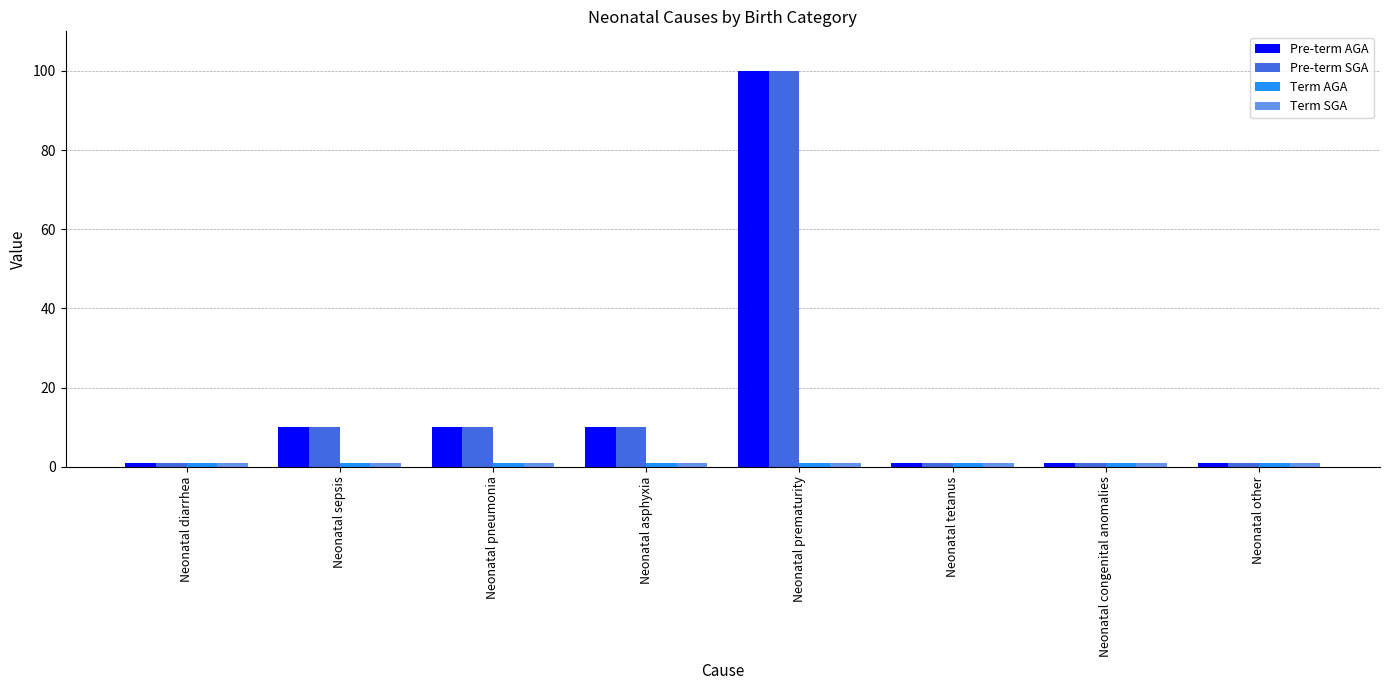

Is the value of Pre-term SGA at Neonatal diarrhea greater than the value of Pre-term AGA at Neonatal sepsis?

No